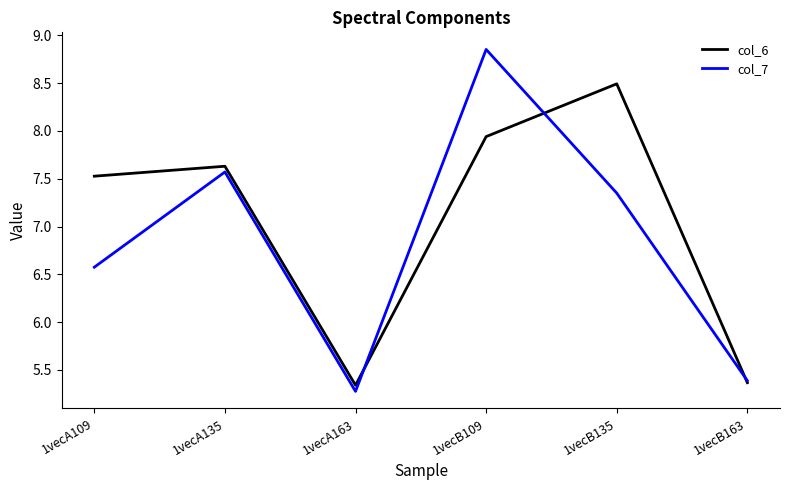

At which label is col_7 closest to 7?

1vecB135